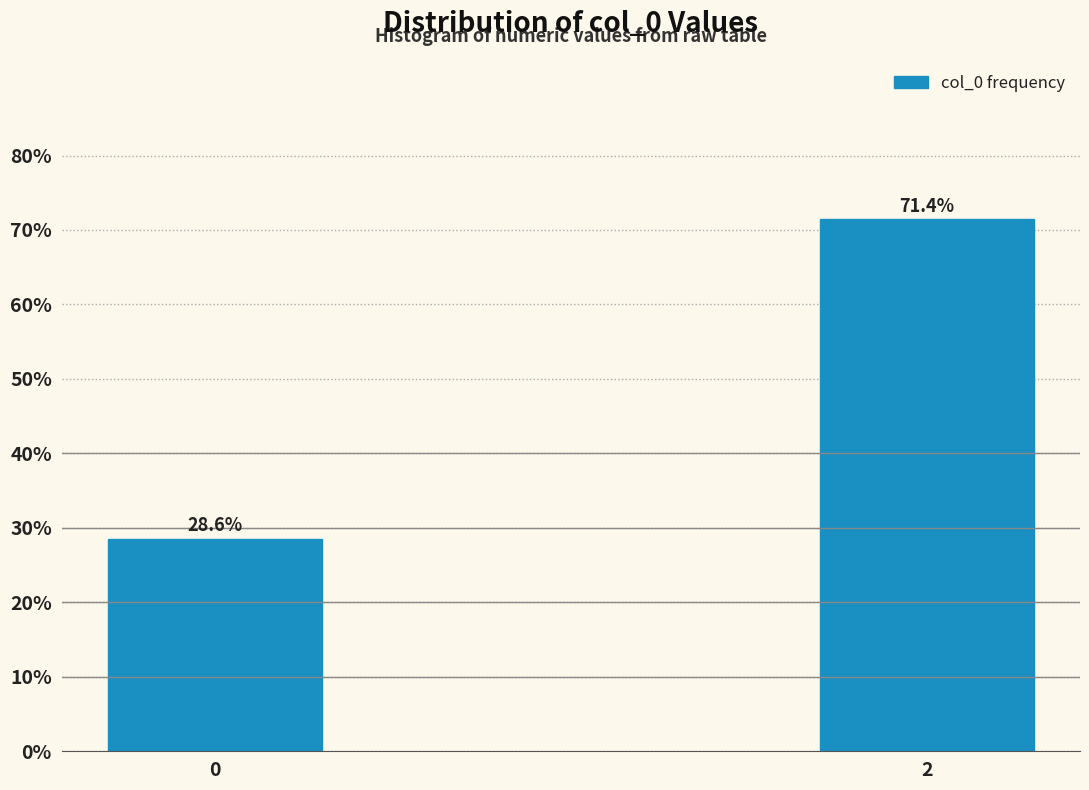

Reading left to right, what are all the values shown in this chart?

0=28.6	2=71.4